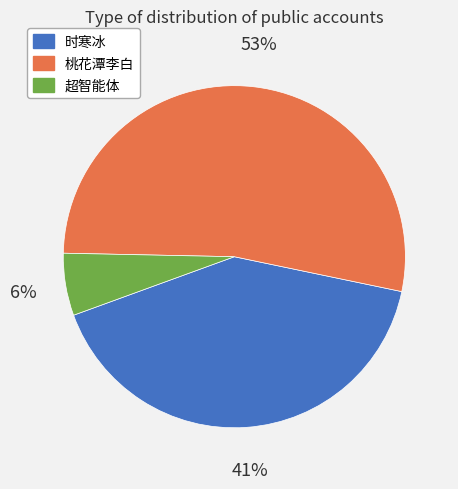

How many segments does this pie chart have?

3